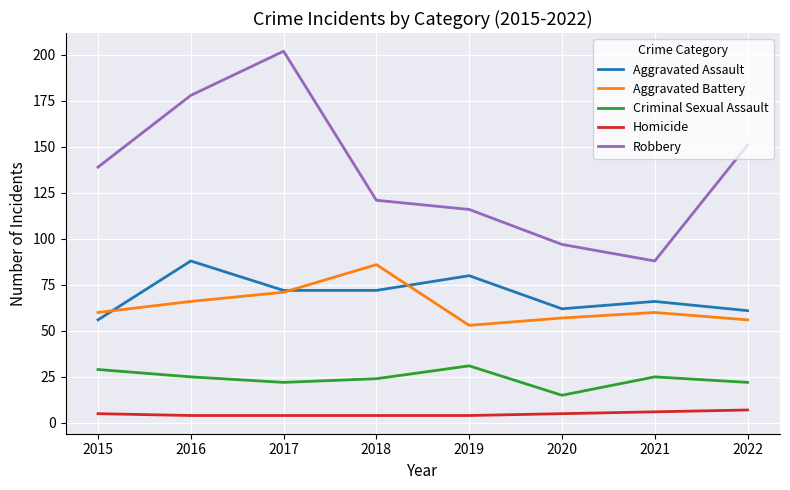

Which series has the largest total across all categories?

Robbery